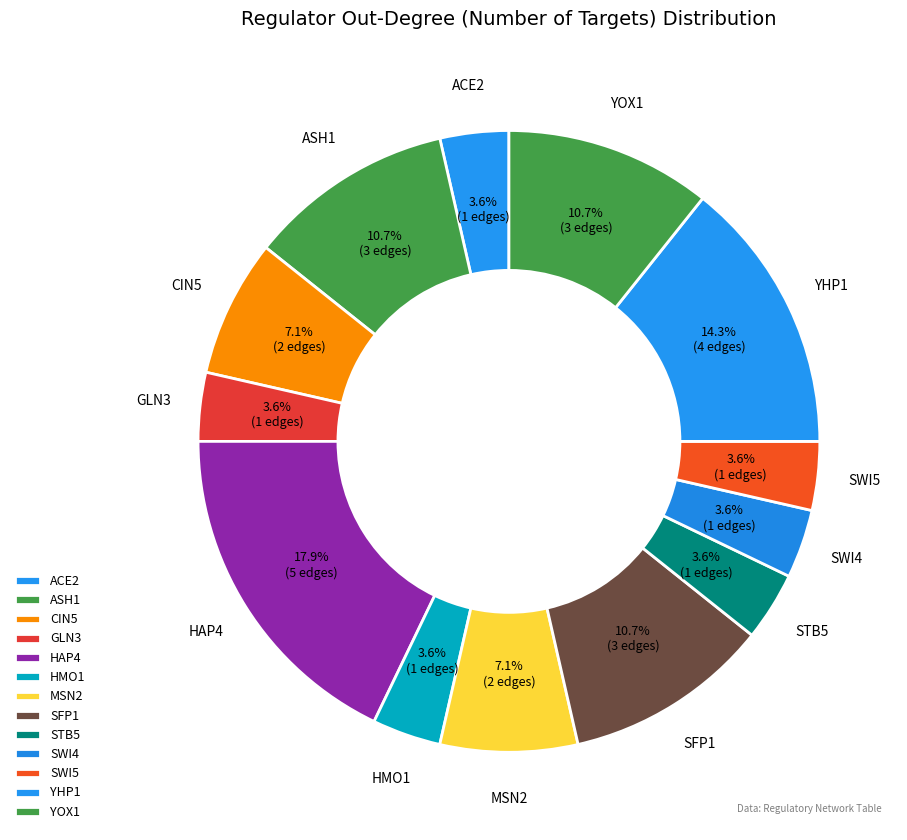

Combined, do HAP4 and YOX1 account for over 50%?

No